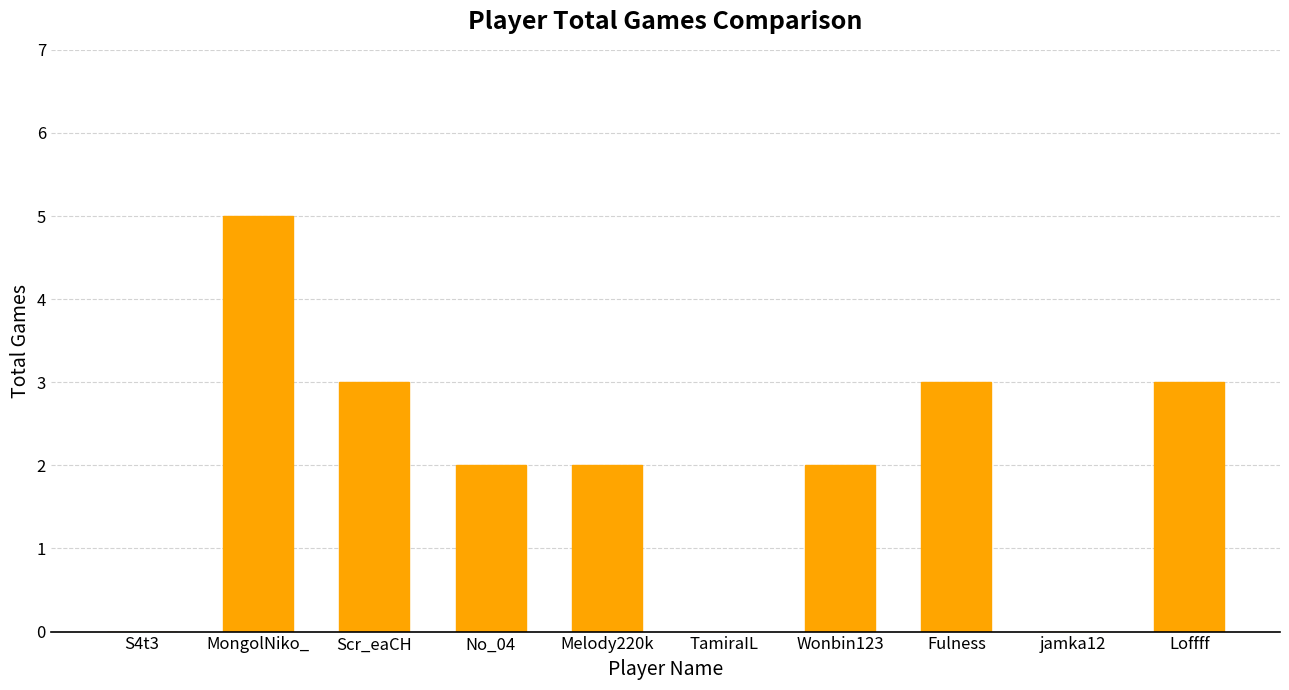

What is the sum of all values?

20